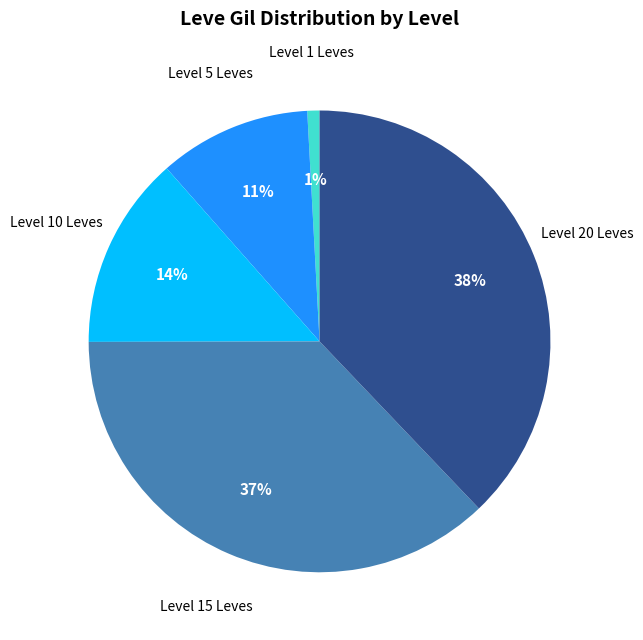

Is there a majority slice in this chart?

No